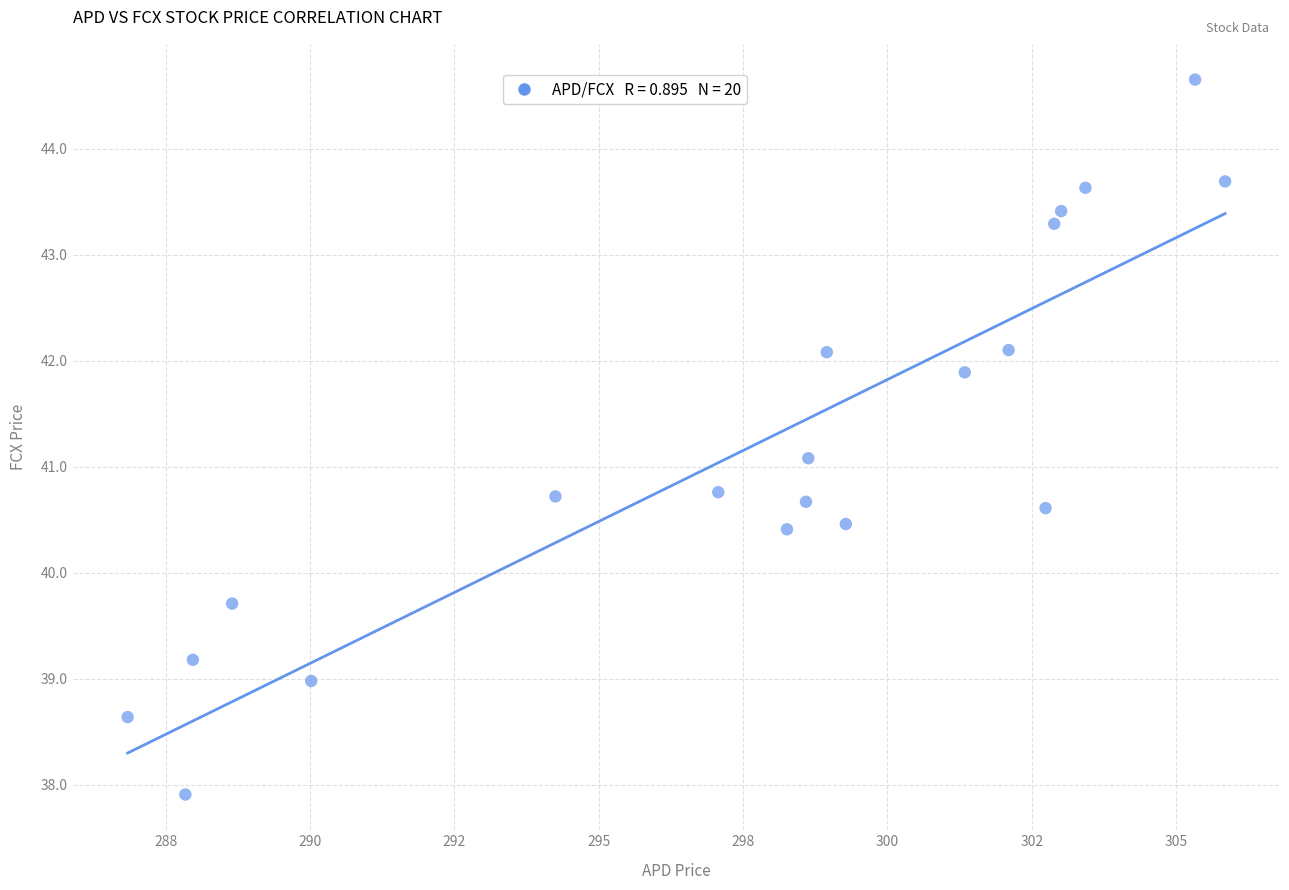

What Y value in the scatter plot is closest to 41?

41.1